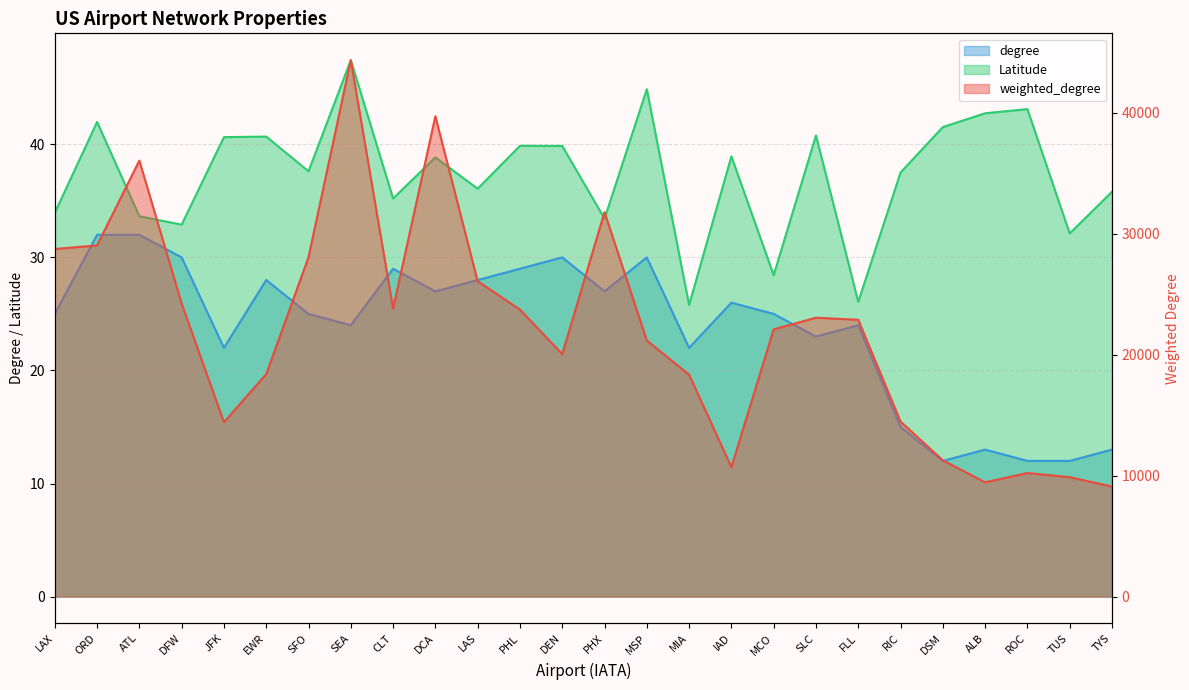

Is it true that Latitude equals 59.3 at LAX?

False